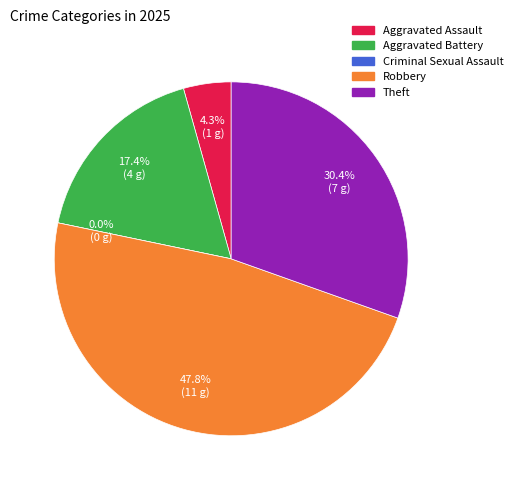

Which category has the smallest portion of the pie?

Criminal Sexual Assault